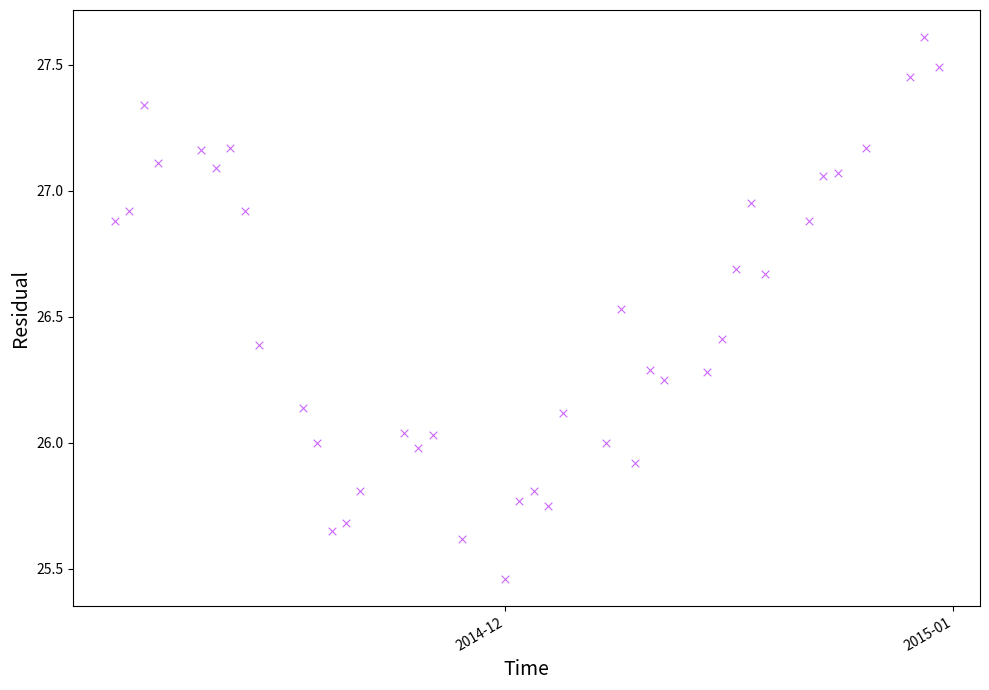

What is the range of X values (max minus min)?

57.0